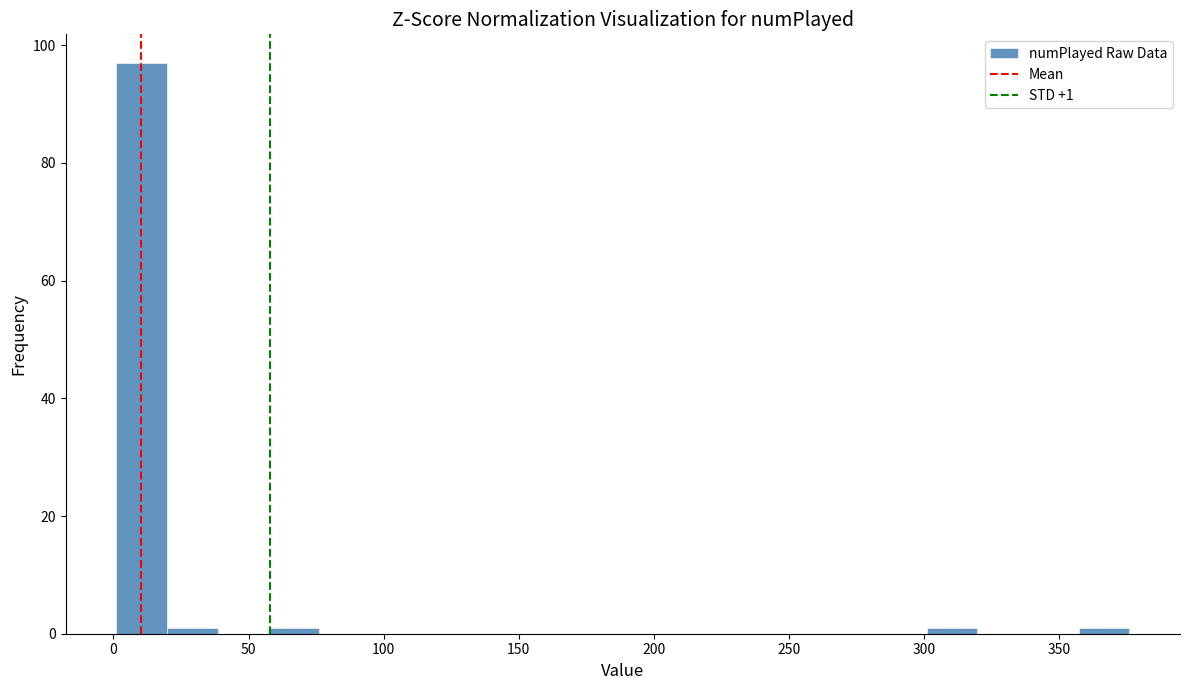

Read against the x-axis, roughly where is the centre of the tallest bar?

10